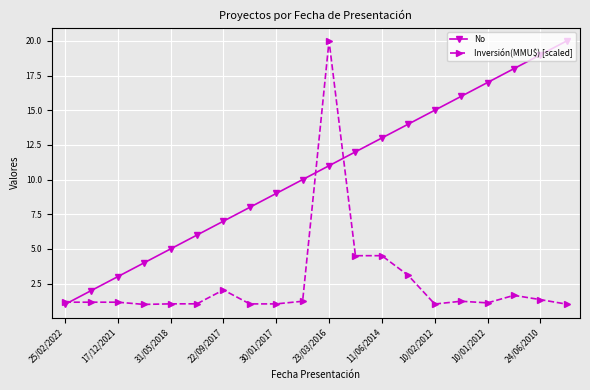

Which series has the largest total across all categories?

No